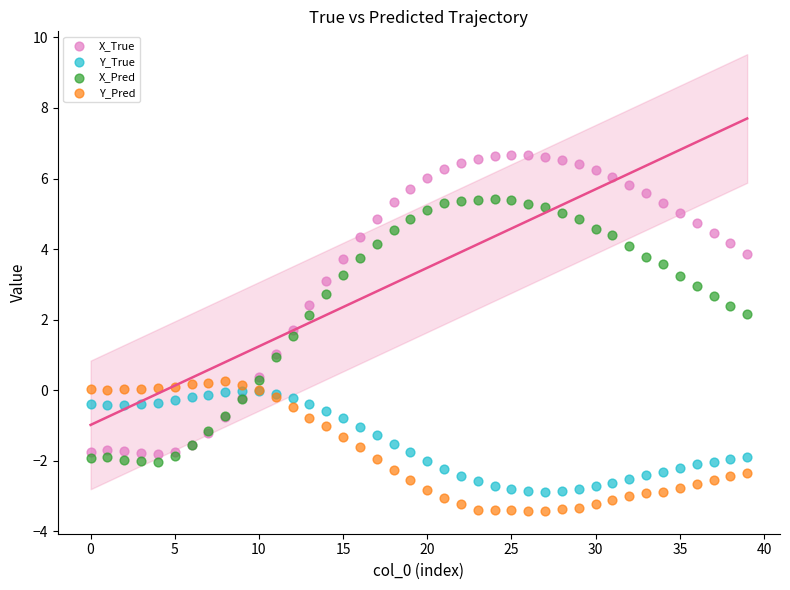

Which series has the widest spread of Y values?

X_True